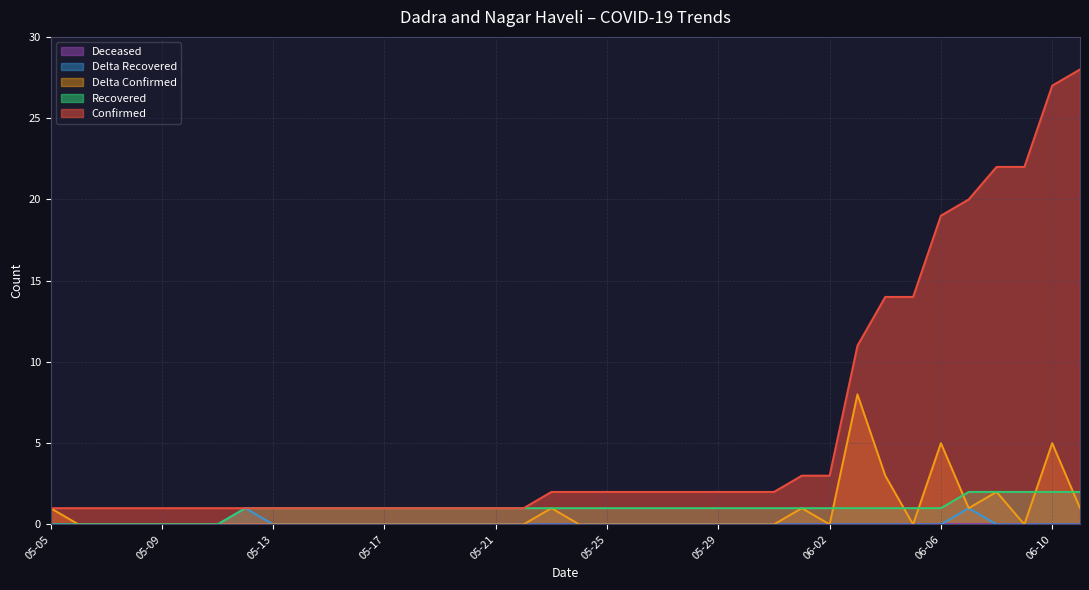

True or false: recovered and delta_recovered cross at least once.

False